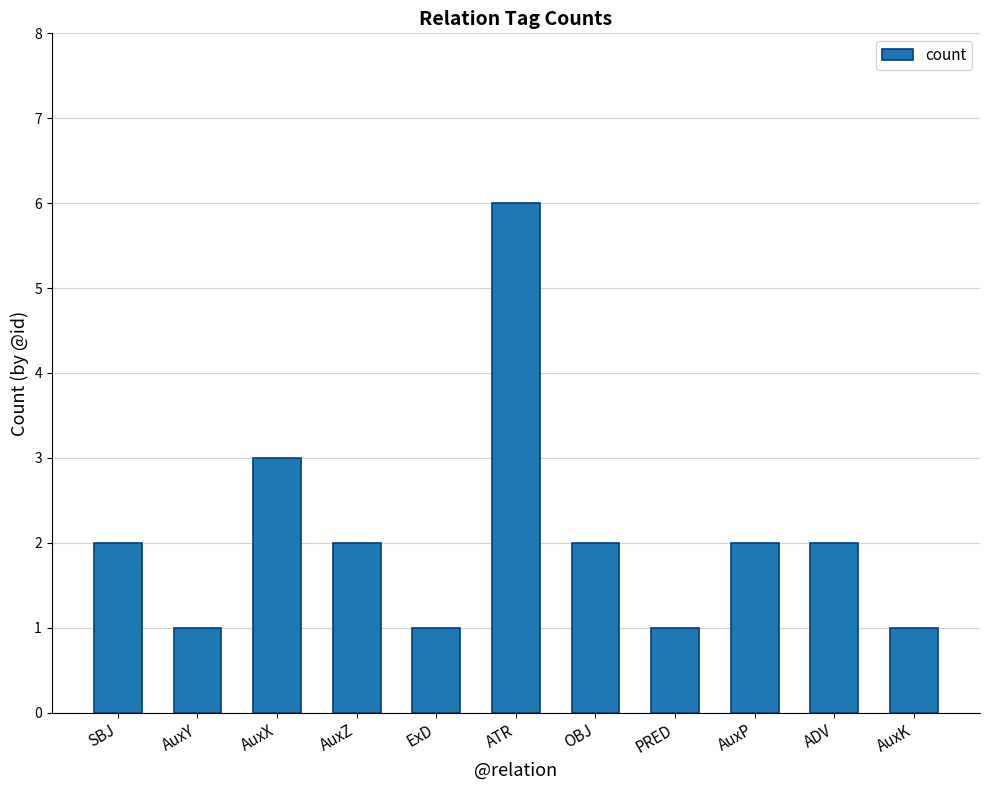

Count the number of data series in this chart.

1